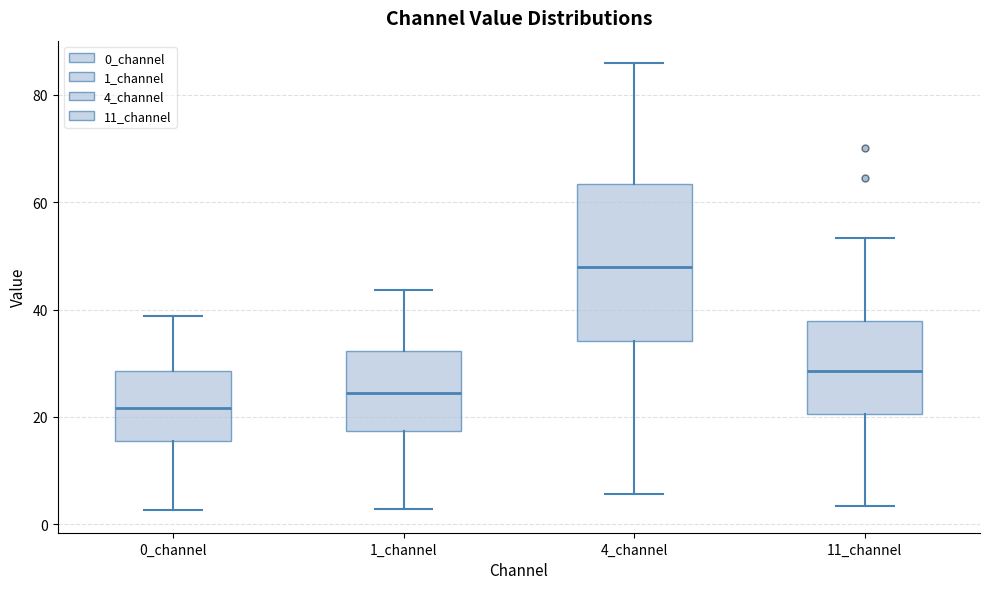

Reading left to right, transcribe this box plot: for each box, give where its median line is, the range the box spans, and where its two whiskers end, as read against the y-axis. The values are not printed on the chart, so give them approximately, as read against the axis.

0_channel: median 22, box 16 to 28, whiskers 2 to 38
1_channel: median 24, box 18 to 32, whiskers 2 to 44
4_channel: median 48, box 34 to 64, whiskers 6 to 86
11_channel: median 28, box 20 to 38, whiskers 4 to 54